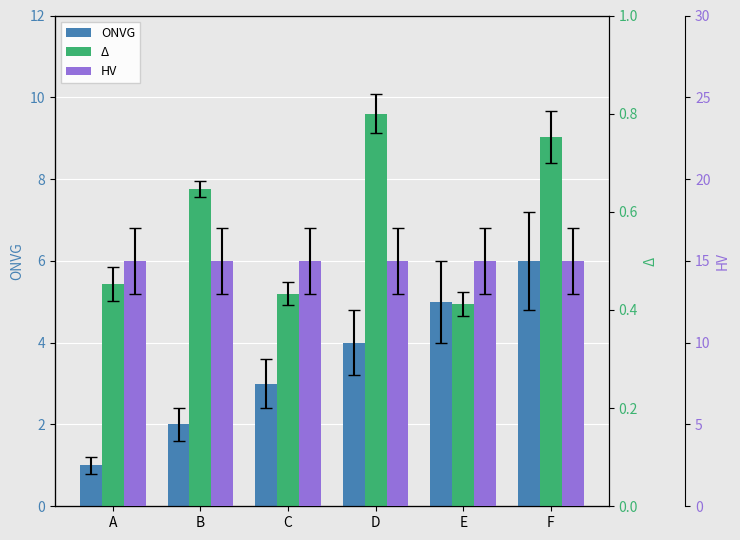

Reading left to right, list all the values displayed in this chart.

ONVG: A=1.0	B=2.0	C=3.0	D=4.0	E=5.0	F=6.0
Δ: A=0.5	B=0.6	C=0.4	D=0.8	E=0.4	F=0.8
HV: A=15.0	B=15.0	C=15.0	D=15.0	E=15.0	F=15.0